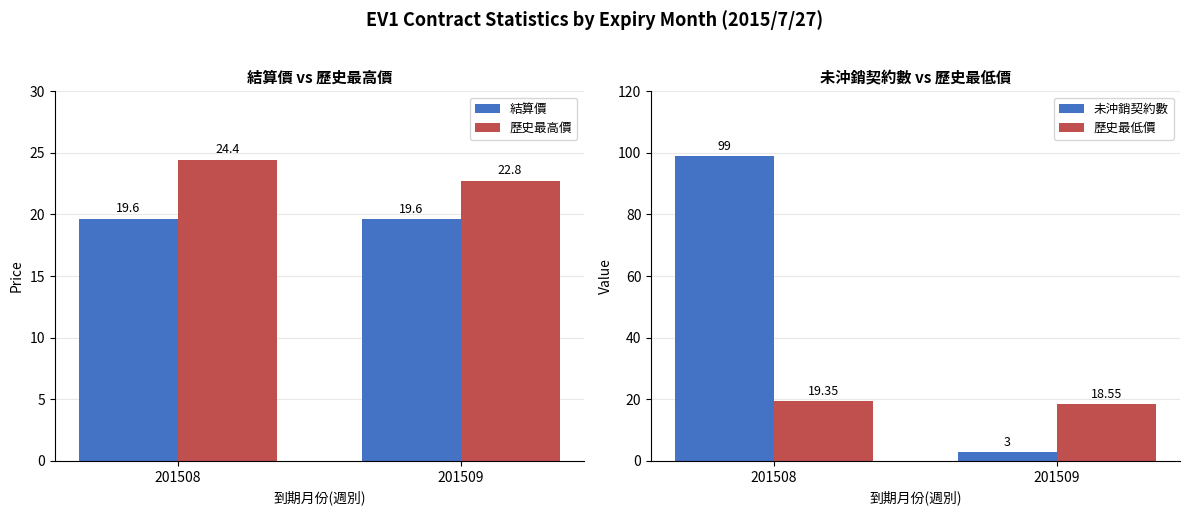

How many categories are shown in the chart?

2